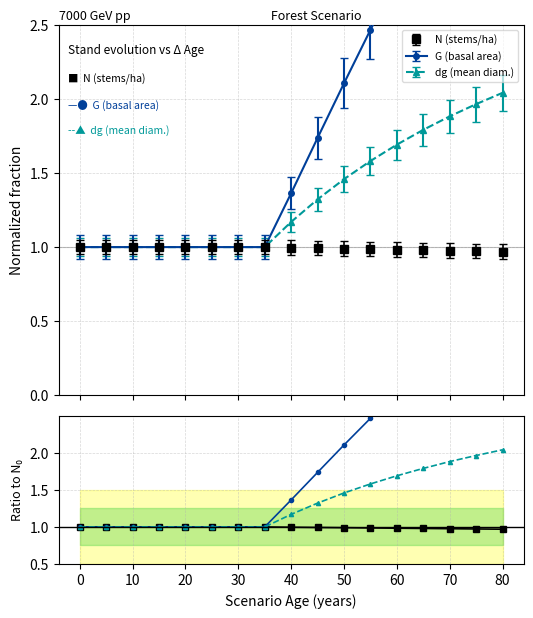

How many lines are shown in the chart?

3